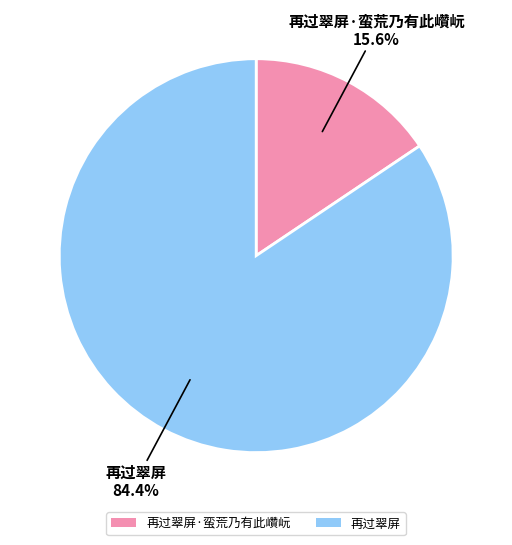

Between 再过翠屏·蛮荒乃有此巑岏 and 再过翠屏, which is larger?

再过翠屏